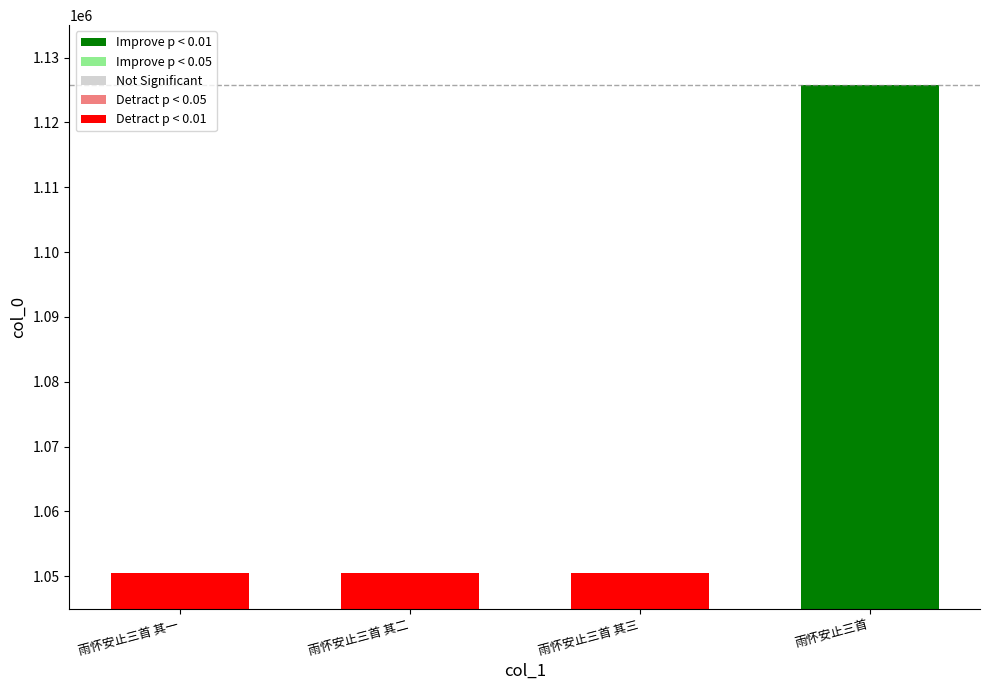

What is the maximum value shown in the chart?

1125778